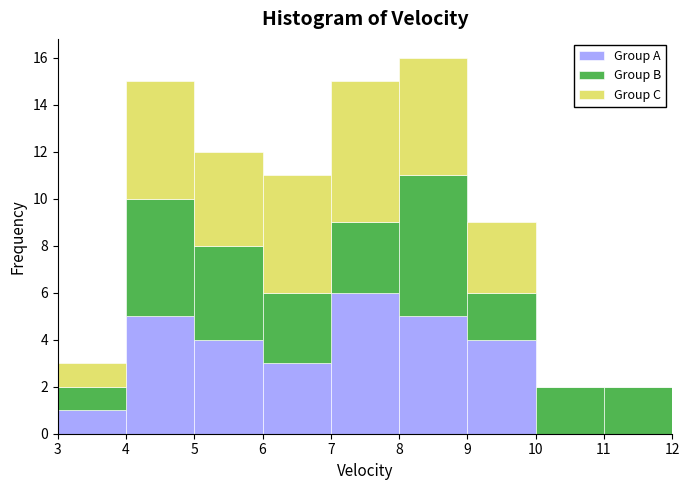

Reading left to right, transcribe this chart: for each stacked bar, give the range it covers on the x-axis and its total height. The values are not printed on the chart, so give them approximately, as read against the axis.

3 to 4: 3
4 to 5: 15
5 to 6: 12
6 to 7: 11
7 to 8: 15
8 to 9: 16
9 to 10: 9
10 to 11: 2
11 to 12: 2